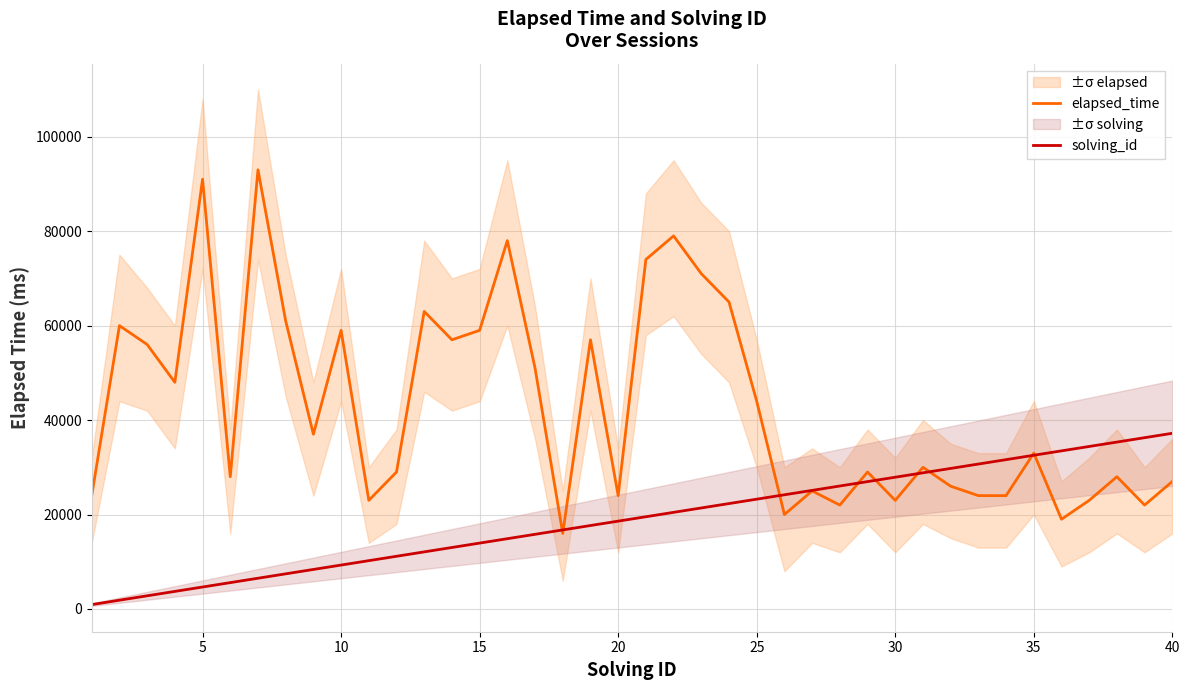

True or false: solving_id has more than 1 points higher than both neighbors.

False